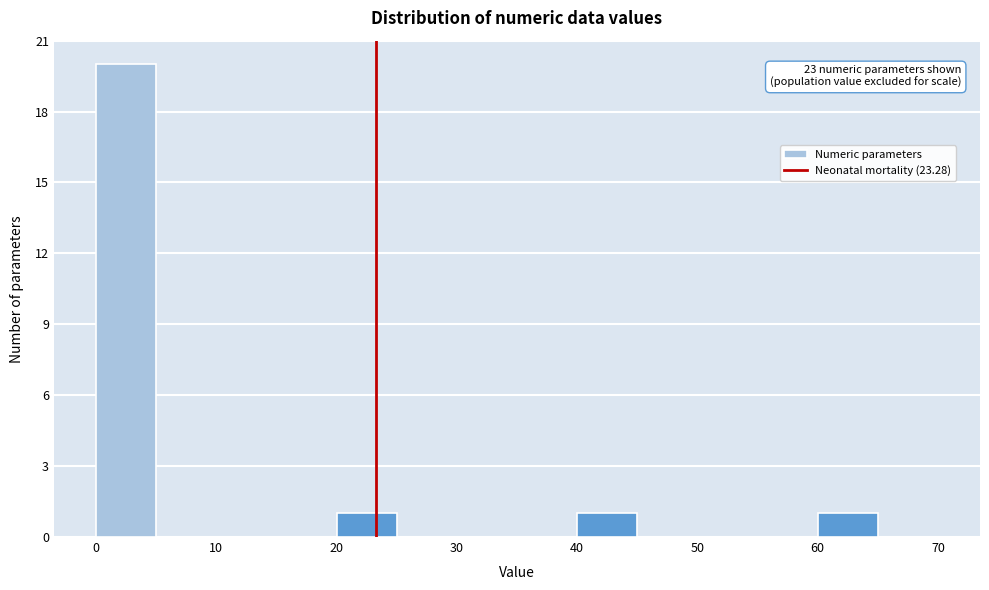

Over which range of the x-axis is the bar tallest?

0 to 5